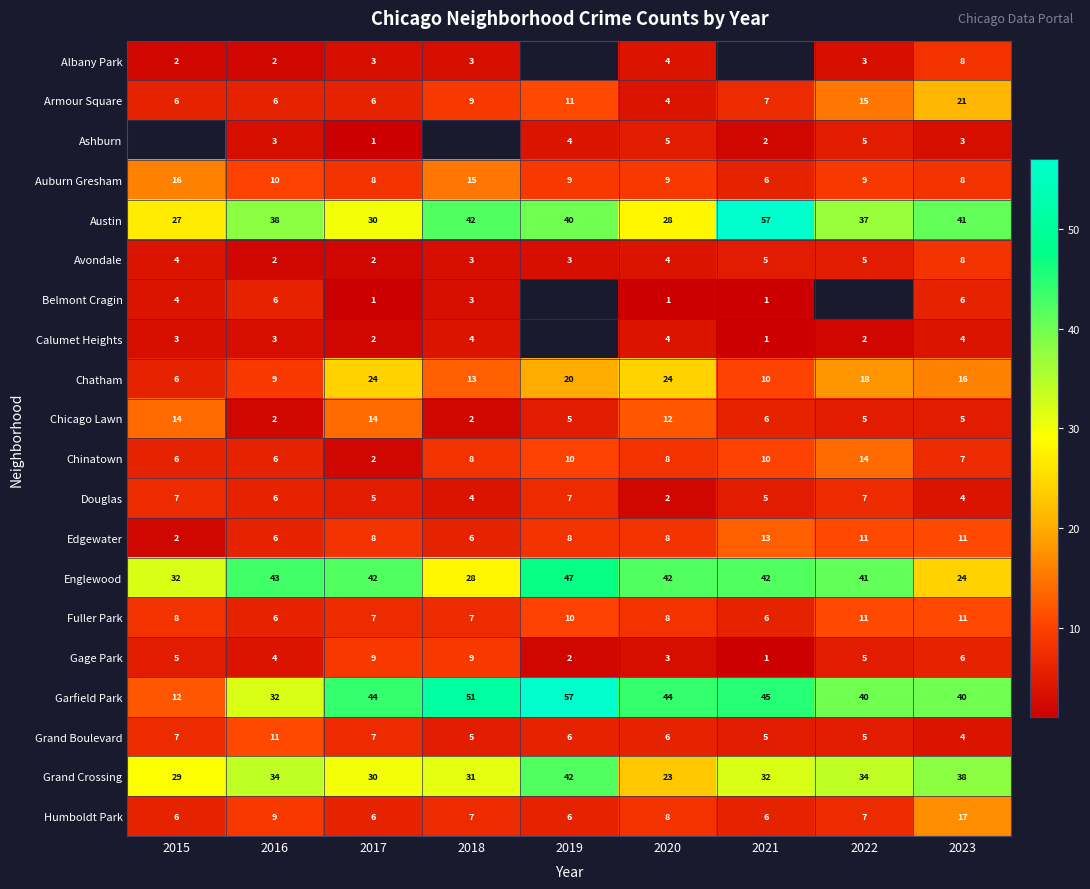

True or false: Garfield Park has a value of 27.3 at 2022.

False